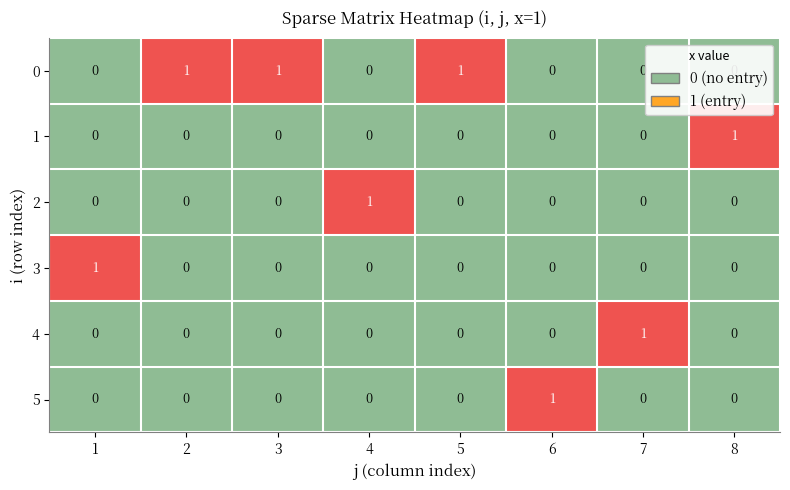

The 3 series shows -1 at 2. True or false?

False